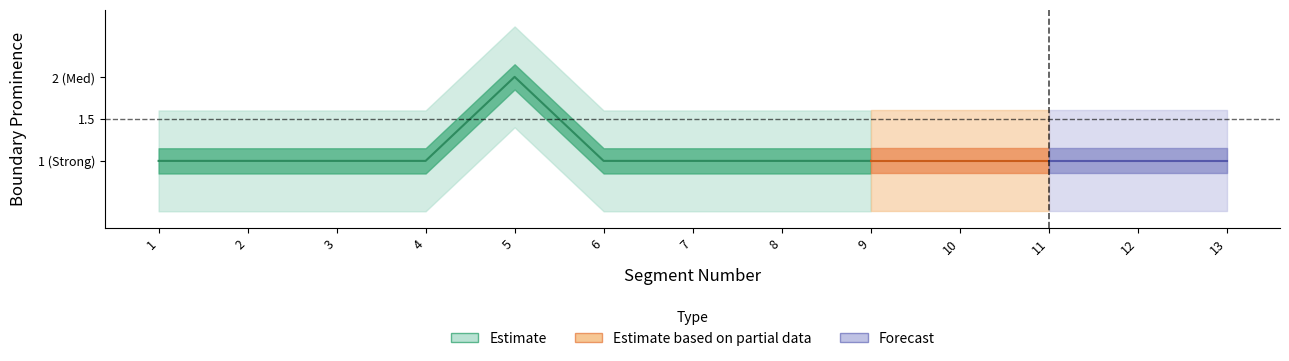

Reading left to right, transcribe all the data shown in this chart.

1	1	1	1	2	1	1	1	1	1	1	1	1